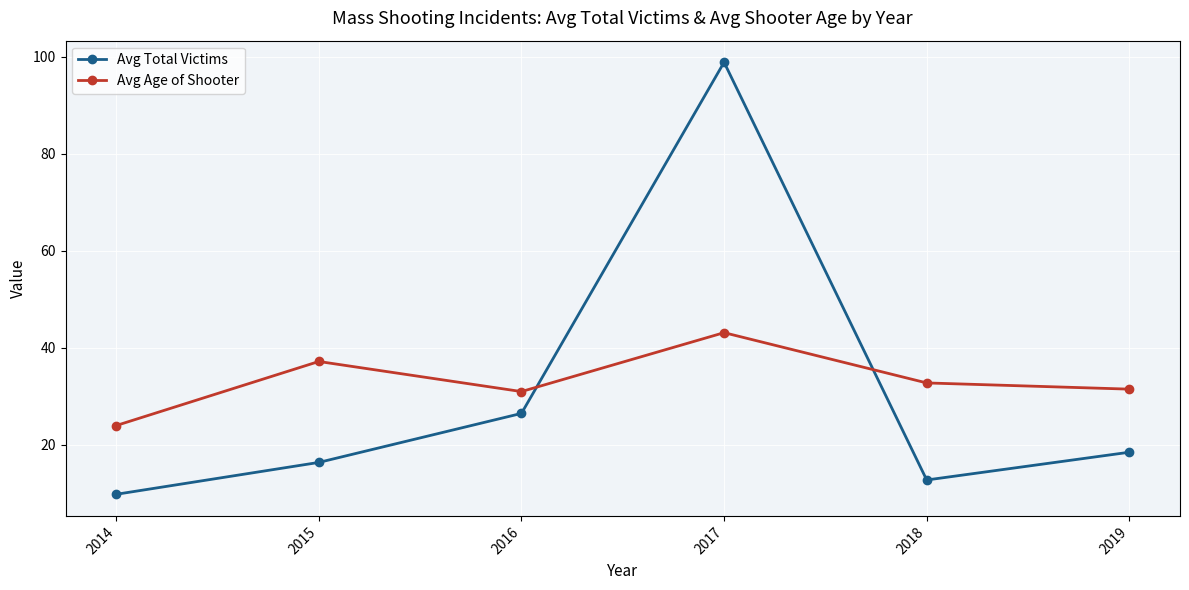

List the series in order of their overall mean, lowest first.

Avg Total Victims, Avg Age of Shooter